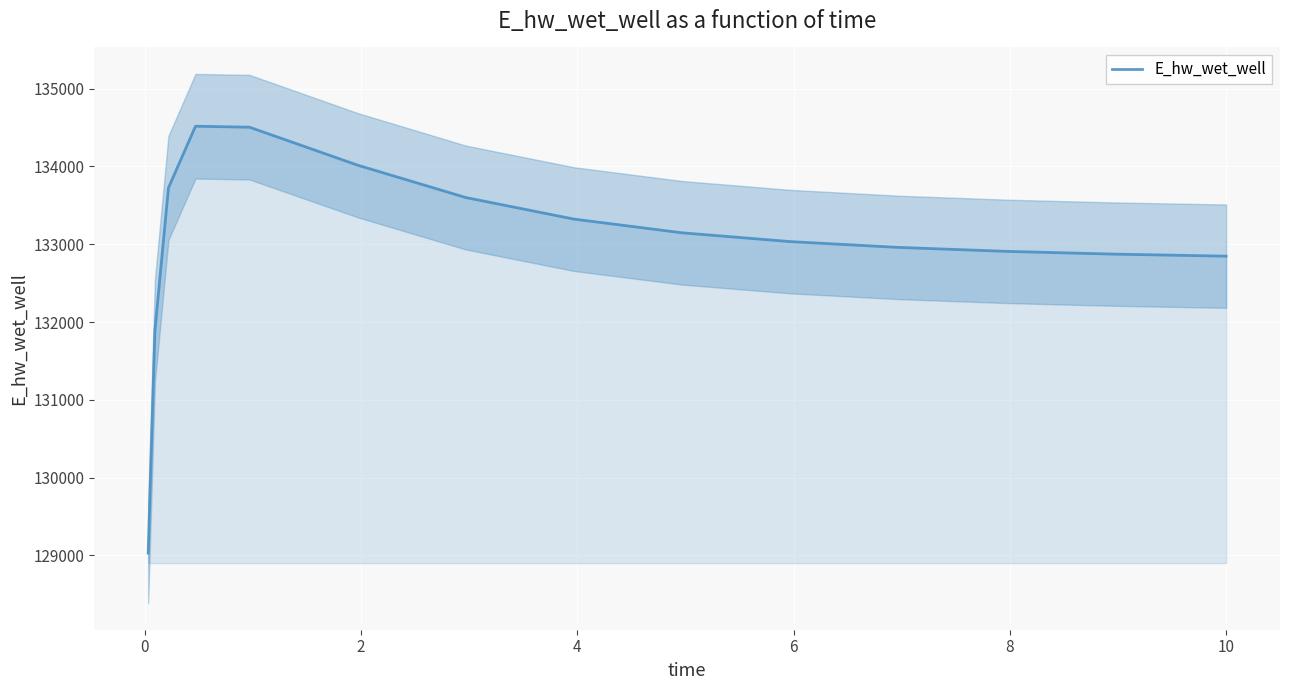

What is the minimum value for E_hw_wet_well?

129029.1